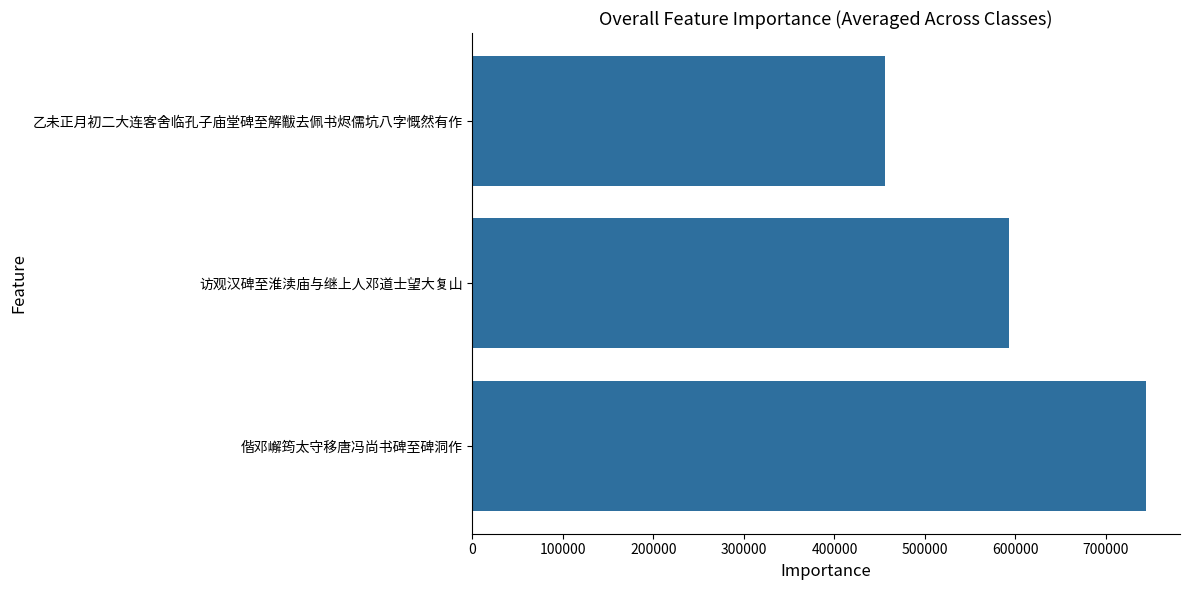

What is the value of the 2nd bar from the top?

592886